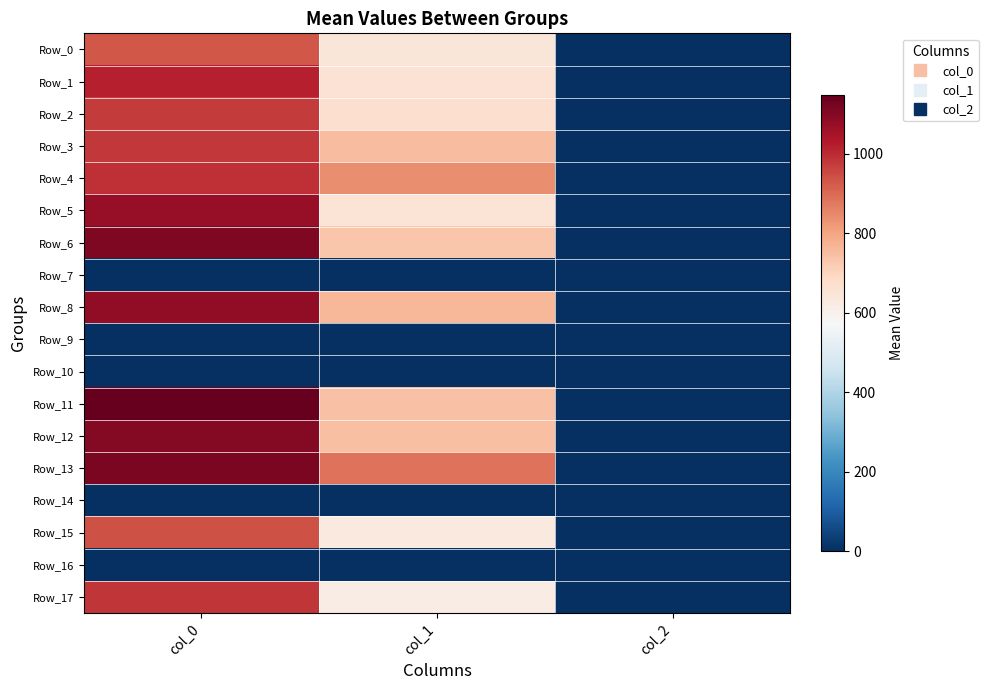

Between col_1 and col_2, which series saw the biggest shift?

Row_13